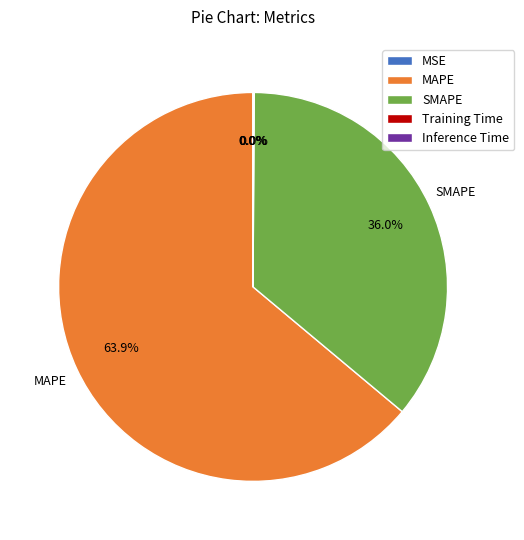

Which slice is the largest?

MAPE